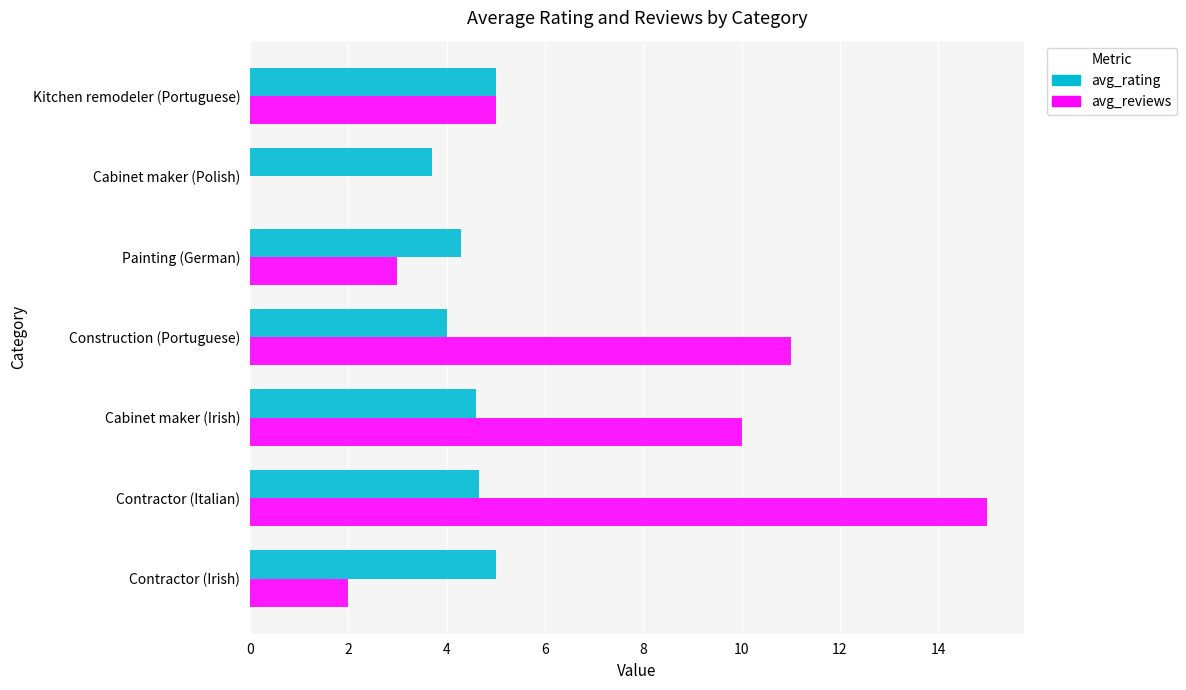

Which series has the largest total across all categories?

avg_reviews